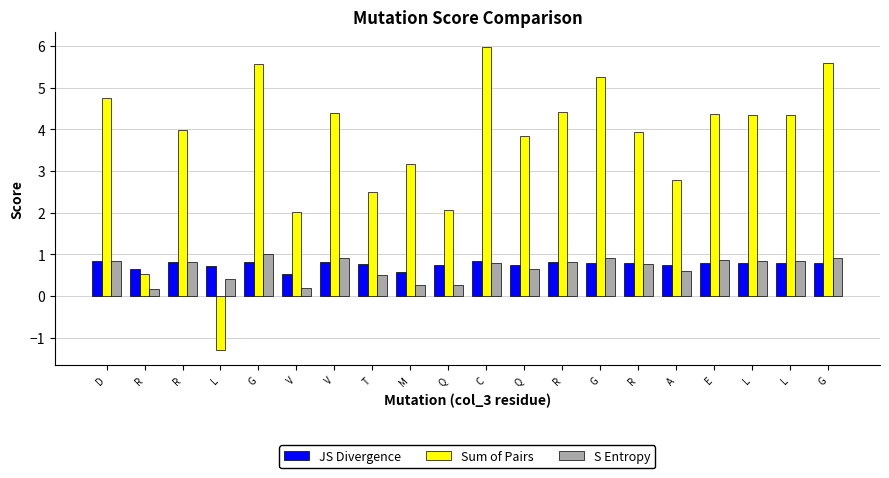

What are all the series names shown in the legend?

JS Divergence, Sum of Pairs, S Entropy